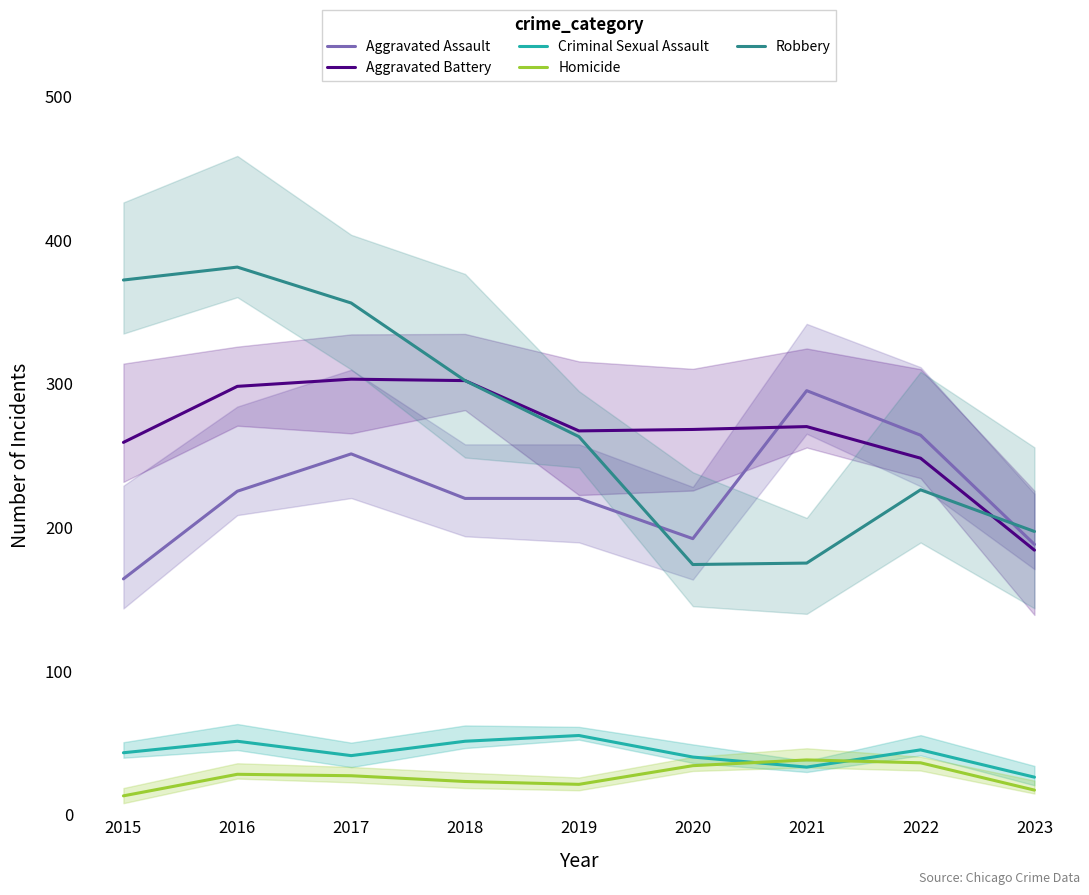

True or false: Aggravated Assault has a value of 73 at 2016.

False